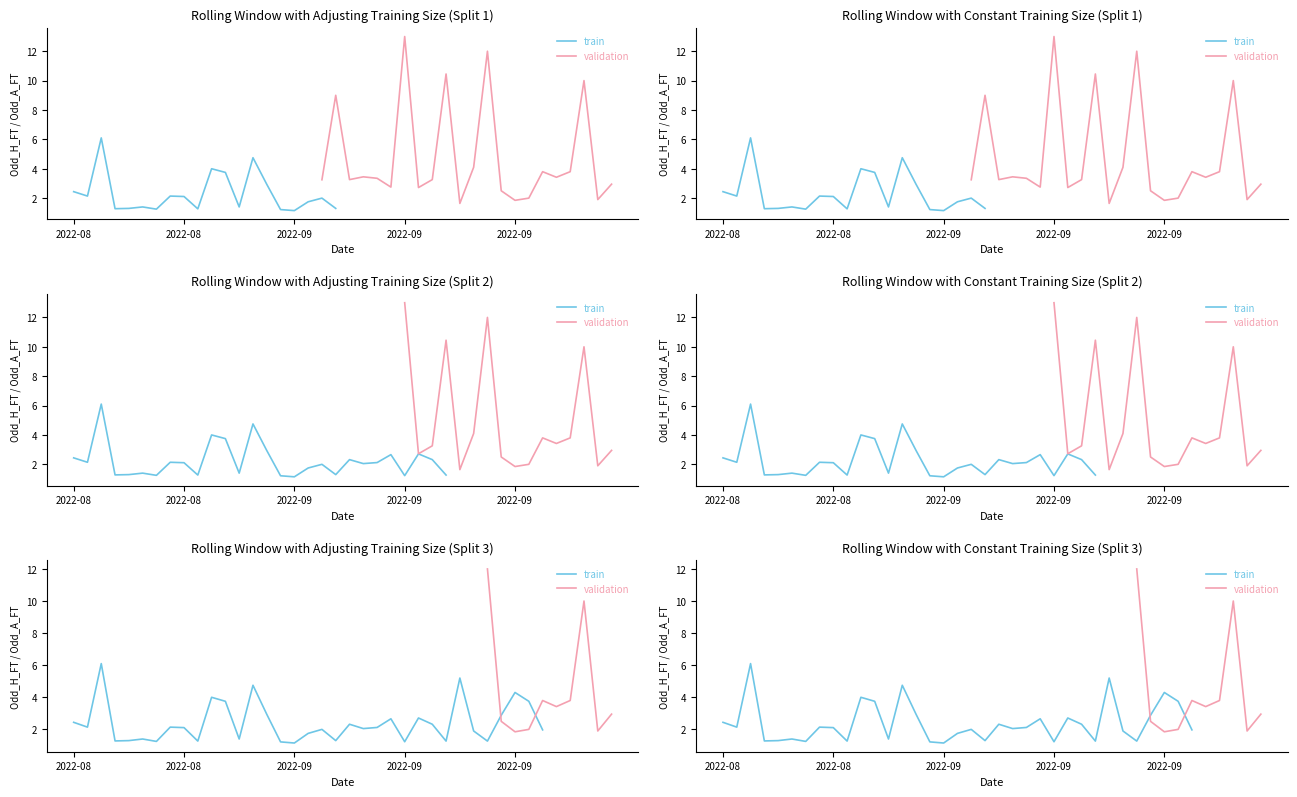

What is the spread (max minus min) of values at 20?

3.3